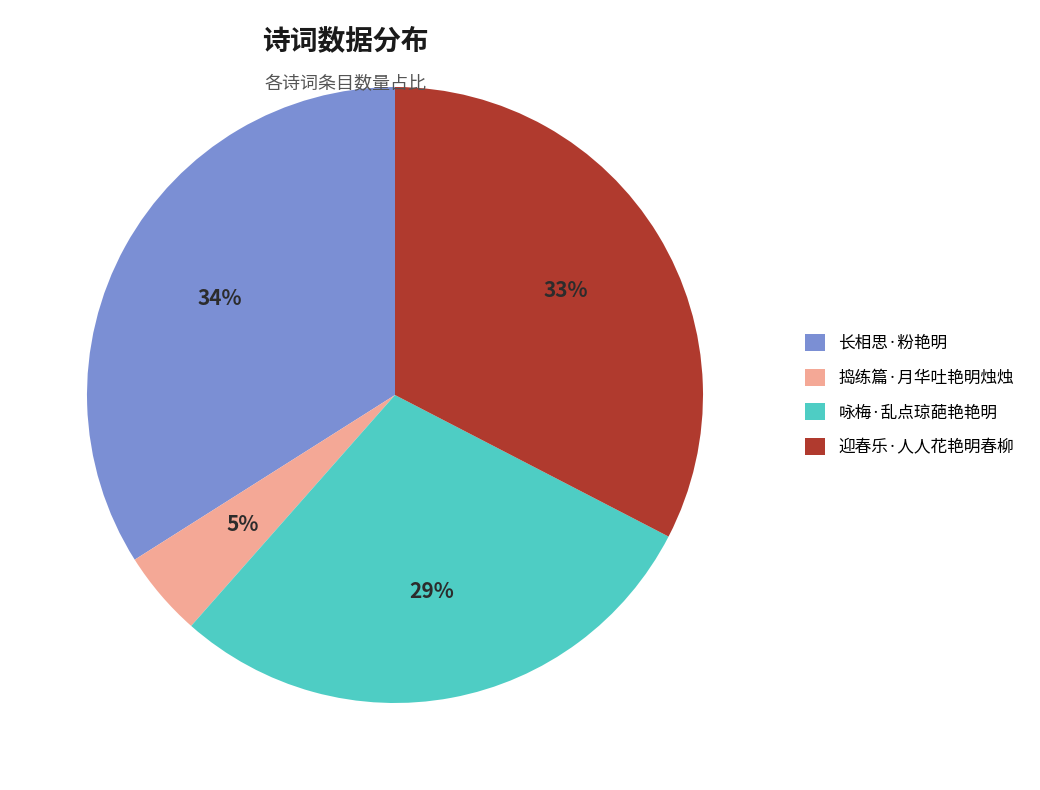

To the nearest percent, what percentage of the pie is 捣练篇·月华吐艳明烛烛?

5%